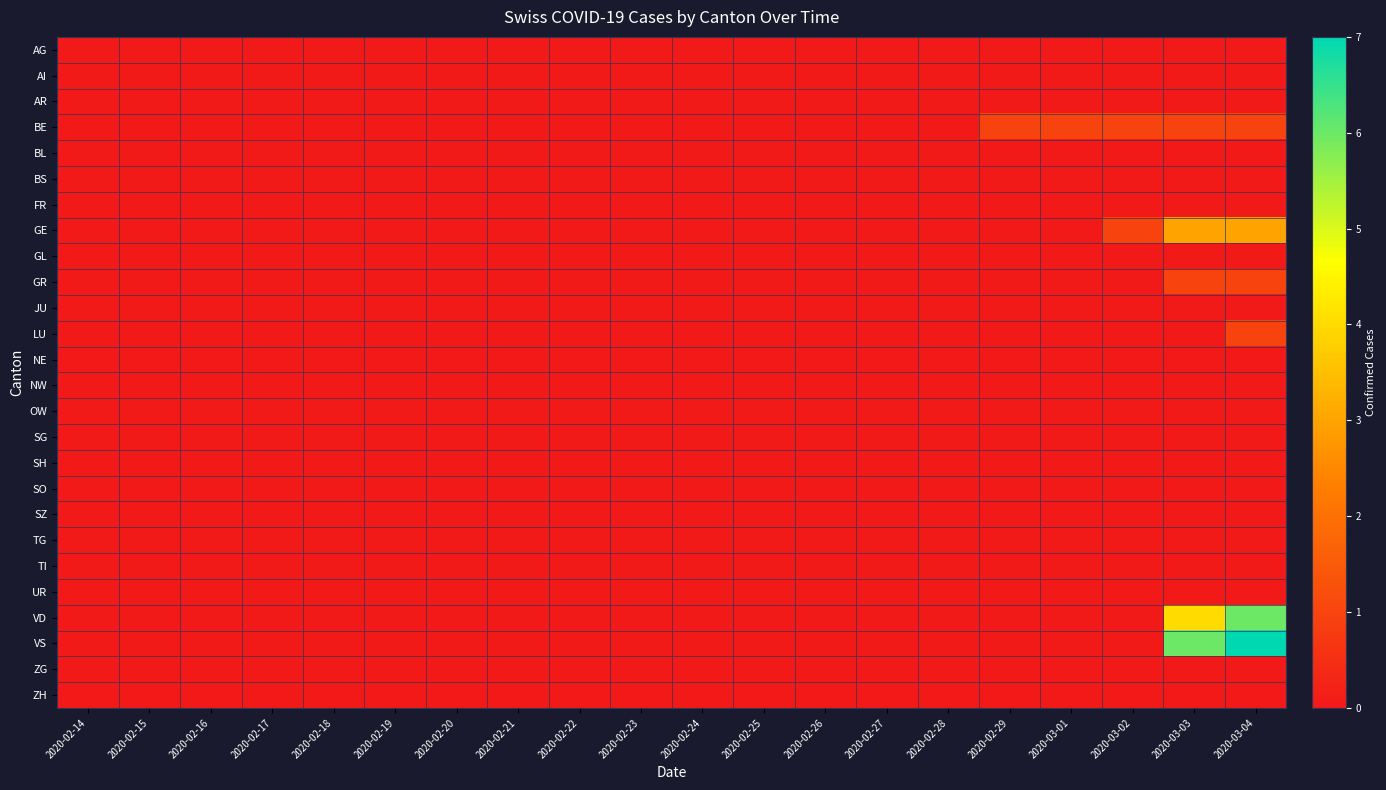

Reading right to left, extract all data points from this chart.

AG: 2020-03-04=0	2020-03-03=0	2020-03-02=0	2020-03-01=0	2020-02-29=0	2020-02-28=0	2020-02-27=0	2020-02-26=0	2020-02-25=0	2020-02-24=0	2020-02-23=0	2020-02-22=0	2020-02-21=0	2020-02-20=0	2020-02-19=0	2020-02-18=0	2020-02-17=0	2020-02-16=0	2020-02-15=0	2020-02-14=0
AI: 2020-03-04=0	2020-03-03=0	2020-03-02=0	2020-03-01=0	2020-02-29=0	2020-02-28=0	2020-02-27=0	2020-02-26=0	2020-02-25=0	2020-02-24=0	2020-02-23=0	2020-02-22=0	2020-02-21=0	2020-02-20=0	2020-02-19=0	2020-02-18=0	2020-02-17=0	2020-02-16=0	2020-02-15=0	2020-02-14=0
AR: 2020-03-04=0	2020-03-03=0	2020-03-02=0	2020-03-01=0	2020-02-29=0	2020-02-28=0	2020-02-27=0	2020-02-26=0	2020-02-25=0	2020-02-24=0	2020-02-23=0	2020-02-22=0	2020-02-21=0	2020-02-20=0	2020-02-19=0	2020-02-18=0	2020-02-17=0	2020-02-16=0	2020-02-15=0	2020-02-14=0
BE: 2020-03-04=1	2020-03-03=1	2020-03-02=1	2020-03-01=1	2020-02-29=1	2020-02-28=0	2020-02-27=0	2020-02-26=0	2020-02-25=0	2020-02-24=0	2020-02-23=0	2020-02-22=0	2020-02-21=0	2020-02-20=0	2020-02-19=0	2020-02-18=0	2020-02-17=0	2020-02-16=0	2020-02-15=0	2020-02-14=0
BL: 2020-03-04=0	2020-03-03=0	2020-03-02=0	2020-03-01=0	2020-02-29=0	2020-02-28=0	2020-02-27=0	2020-02-26=0	2020-02-25=0	2020-02-24=0	2020-02-23=0	2020-02-22=0	2020-02-21=0	2020-02-20=0	2020-02-19=0	2020-02-18=0	2020-02-17=0	2020-02-16=0	2020-02-15=0	2020-02-14=0
BS: 2020-03-04=0	2020-03-03=0	2020-03-02=0	2020-03-01=0	2020-02-29=0	2020-02-28=0	2020-02-27=0	2020-02-26=0	2020-02-25=0	2020-02-24=0	2020-02-23=0	2020-02-22=0	2020-02-21=0	2020-02-20=0	2020-02-19=0	2020-02-18=0	2020-02-17=0	2020-02-16=0	2020-02-15=0	2020-02-14=0
FR: 2020-03-04=0	2020-03-03=0	2020-03-02=0	2020-03-01=0	2020-02-29=0	2020-02-28=0	2020-02-27=0	2020-02-26=0	2020-02-25=0	2020-02-24=0	2020-02-23=0	2020-02-22=0	2020-02-21=0	2020-02-20=0	2020-02-19=0	2020-02-18=0	2020-02-17=0	2020-02-16=0	2020-02-15=0	2020-02-14=0
GE: 2020-03-04=3	2020-03-03=3	2020-03-02=1	2020-03-01=0	2020-02-29=0	2020-02-28=0	2020-02-27=0	2020-02-26=0	2020-02-25=0	2020-02-24=0	2020-02-23=0	2020-02-22=0	2020-02-21=0	2020-02-20=0	2020-02-19=0	2020-02-18=0	2020-02-17=0	2020-02-16=0	2020-02-15=0	2020-02-14=0
GL: 2020-03-04=0	2020-03-03=0	2020-03-02=0	2020-03-01=0	2020-02-29=0	2020-02-28=0	2020-02-27=0	2020-02-26=0	2020-02-25=0	2020-02-24=0	2020-02-23=0	2020-02-22=0	2020-02-21=0	2020-02-20=0	2020-02-19=0	2020-02-18=0	2020-02-17=0	2020-02-16=0	2020-02-15=0	2020-02-14=0
GR: 2020-03-04=1	2020-03-03=1	2020-03-02=0	2020-03-01=0	2020-02-29=0	2020-02-28=0	2020-02-27=0	2020-02-26=0	2020-02-25=0	2020-02-24=0	2020-02-23=0	2020-02-22=0	2020-02-21=0	2020-02-20=0	2020-02-19=0	2020-02-18=0	2020-02-17=0	2020-02-16=0	2020-02-15=0	2020-02-14=0
JU: 2020-03-04=0	2020-03-03=0	2020-03-02=0	2020-03-01=0	2020-02-29=0	2020-02-28=0	2020-02-27=0	2020-02-26=0	2020-02-25=0	2020-02-24=0	2020-02-23=0	2020-02-22=0	2020-02-21=0	2020-02-20=0	2020-02-19=0	2020-02-18=0	2020-02-17=0	2020-02-16=0	2020-02-15=0	2020-02-14=0
LU: 2020-03-04=1	2020-03-03=0	2020-03-02=0	2020-03-01=0	2020-02-29=0	2020-02-28=0	2020-02-27=0	2020-02-26=0	2020-02-25=0	2020-02-24=0	2020-02-23=0	2020-02-22=0	2020-02-21=0	2020-02-20=0	2020-02-19=0	2020-02-18=0	2020-02-17=0	2020-02-16=0	2020-02-15=0	2020-02-14=0
NE: 2020-03-04=0	2020-03-03=0	2020-03-02=0	2020-03-01=0	2020-02-29=0	2020-02-28=0	2020-02-27=0	2020-02-26=0	2020-02-25=0	2020-02-24=0	2020-02-23=0	2020-02-22=0	2020-02-21=0	2020-02-20=0	2020-02-19=0	2020-02-18=0	2020-02-17=0	2020-02-16=0	2020-02-15=0	2020-02-14=0
NW: 2020-03-04=0	2020-03-03=0	2020-03-02=0	2020-03-01=0	2020-02-29=0	2020-02-28=0	2020-02-27=0	2020-02-26=0	2020-02-25=0	2020-02-24=0	2020-02-23=0	2020-02-22=0	2020-02-21=0	2020-02-20=0	2020-02-19=0	2020-02-18=0	2020-02-17=0	2020-02-16=0	2020-02-15=0	2020-02-14=0
OW: 2020-03-04=0	2020-03-03=0	2020-03-02=0	2020-03-01=0	2020-02-29=0	2020-02-28=0	2020-02-27=0	2020-02-26=0	2020-02-25=0	2020-02-24=0	2020-02-23=0	2020-02-22=0	2020-02-21=0	2020-02-20=0	2020-02-19=0	2020-02-18=0	2020-02-17=0	2020-02-16=0	2020-02-15=0	2020-02-14=0
SG: 2020-03-04=0	2020-03-03=0	2020-03-02=0	2020-03-01=0	2020-02-29=0	2020-02-28=0	2020-02-27=0	2020-02-26=0	2020-02-25=0	2020-02-24=0	2020-02-23=0	2020-02-22=0	2020-02-21=0	2020-02-20=0	2020-02-19=0	2020-02-18=0	2020-02-17=0	2020-02-16=0	2020-02-15=0	2020-02-14=0
SH: 2020-03-04=0	2020-03-03=0	2020-03-02=0	2020-03-01=0	2020-02-29=0	2020-02-28=0	2020-02-27=0	2020-02-26=0	2020-02-25=0	2020-02-24=0	2020-02-23=0	2020-02-22=0	2020-02-21=0	2020-02-20=0	2020-02-19=0	2020-02-18=0	2020-02-17=0	2020-02-16=0	2020-02-15=0	2020-02-14=0
SO: 2020-03-04=0	2020-03-03=0	2020-03-02=0	2020-03-01=0	2020-02-29=0	2020-02-28=0	2020-02-27=0	2020-02-26=0	2020-02-25=0	2020-02-24=0	2020-02-23=0	2020-02-22=0	2020-02-21=0	2020-02-20=0	2020-02-19=0	2020-02-18=0	2020-02-17=0	2020-02-16=0	2020-02-15=0	2020-02-14=0
SZ: 2020-03-04=0	2020-03-03=0	2020-03-02=0	2020-03-01=0	2020-02-29=0	2020-02-28=0	2020-02-27=0	2020-02-26=0	2020-02-25=0	2020-02-24=0	2020-02-23=0	2020-02-22=0	2020-02-21=0	2020-02-20=0	2020-02-19=0	2020-02-18=0	2020-02-17=0	2020-02-16=0	2020-02-15=0	2020-02-14=0
TG: 2020-03-04=0	2020-03-03=0	2020-03-02=0	2020-03-01=0	2020-02-29=0	2020-02-28=0	2020-02-27=0	2020-02-26=0	2020-02-25=0	2020-02-24=0	2020-02-23=0	2020-02-22=0	2020-02-21=0	2020-02-20=0	2020-02-19=0	2020-02-18=0	2020-02-17=0	2020-02-16=0	2020-02-15=0	2020-02-14=0
TI: 2020-03-04=0	2020-03-03=0	2020-03-02=0	2020-03-01=0	2020-02-29=0	2020-02-28=0	2020-02-27=0	2020-02-26=0	2020-02-25=0	2020-02-24=0	2020-02-23=0	2020-02-22=0	2020-02-21=0	2020-02-20=0	2020-02-19=0	2020-02-18=0	2020-02-17=0	2020-02-16=0	2020-02-15=0	2020-02-14=0
UR: 2020-03-04=0	2020-03-03=0	2020-03-02=0	2020-03-01=0	2020-02-29=0	2020-02-28=0	2020-02-27=0	2020-02-26=0	2020-02-25=0	2020-02-24=0	2020-02-23=0	2020-02-22=0	2020-02-21=0	2020-02-20=0	2020-02-19=0	2020-02-18=0	2020-02-17=0	2020-02-16=0	2020-02-15=0	2020-02-14=0
VD: 2020-03-04=6	2020-03-03=4	2020-03-02=0	2020-03-01=0	2020-02-29=0	2020-02-28=0	2020-02-27=0	2020-02-26=0	2020-02-25=0	2020-02-24=0	2020-02-23=0	2020-02-22=0	2020-02-21=0	2020-02-20=0	2020-02-19=0	2020-02-18=0	2020-02-17=0	2020-02-16=0	2020-02-15=0	2020-02-14=0
VS: 2020-03-04=7	2020-03-03=6	2020-03-02=0	2020-03-01=0	2020-02-29=0	2020-02-28=0	2020-02-27=0	2020-02-26=0	2020-02-25=0	2020-02-24=0	2020-02-23=0	2020-02-22=0	2020-02-21=0	2020-02-20=0	2020-02-19=0	2020-02-18=0	2020-02-17=0	2020-02-16=0	2020-02-15=0	2020-02-14=0
ZG: 2020-03-04=0	2020-03-03=0	2020-03-02=0	2020-03-01=0	2020-02-29=0	2020-02-28=0	2020-02-27=0	2020-02-26=0	2020-02-25=0	2020-02-24=0	2020-02-23=0	2020-02-22=0	2020-02-21=0	2020-02-20=0	2020-02-19=0	2020-02-18=0	2020-02-17=0	2020-02-16=0	2020-02-15=0	2020-02-14=0
ZH: 2020-03-04=0	2020-03-03=0	2020-03-02=0	2020-03-01=0	2020-02-29=0	2020-02-28=0	2020-02-27=0	2020-02-26=0	2020-02-25=0	2020-02-24=0	2020-02-23=0	2020-02-22=0	2020-02-21=0	2020-02-20=0	2020-02-19=0	2020-02-18=0	2020-02-17=0	2020-02-16=0	2020-02-15=0	2020-02-14=0